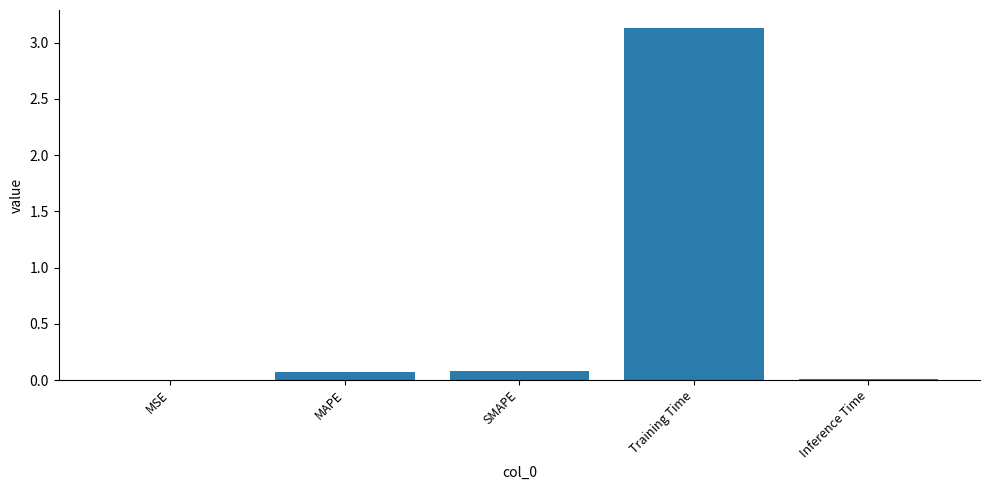

What is the change in value from SMAPE to Training Time?

+3.1